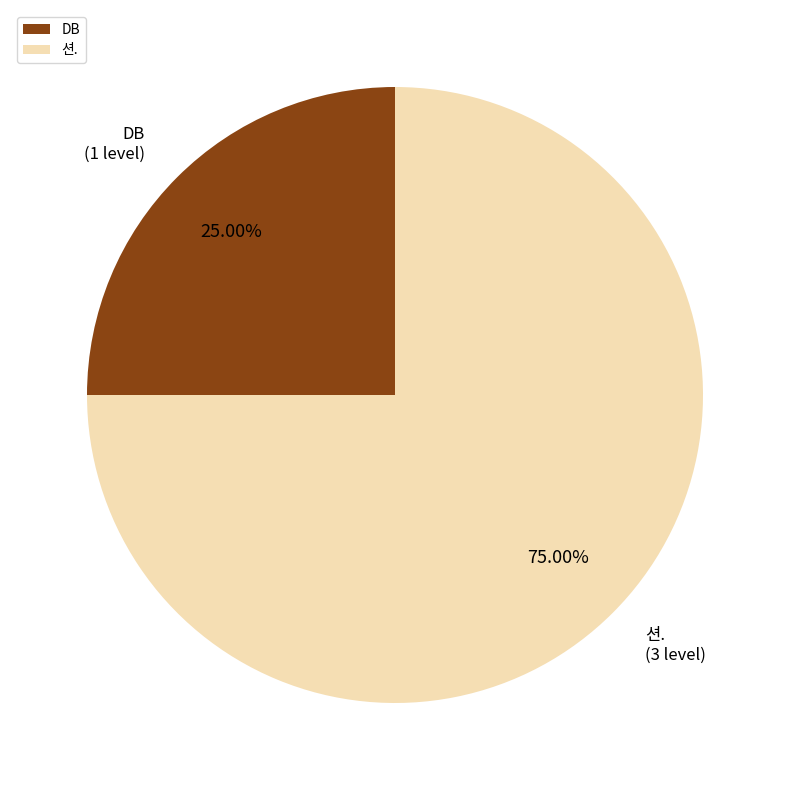

Which slice is the smallest?

DB